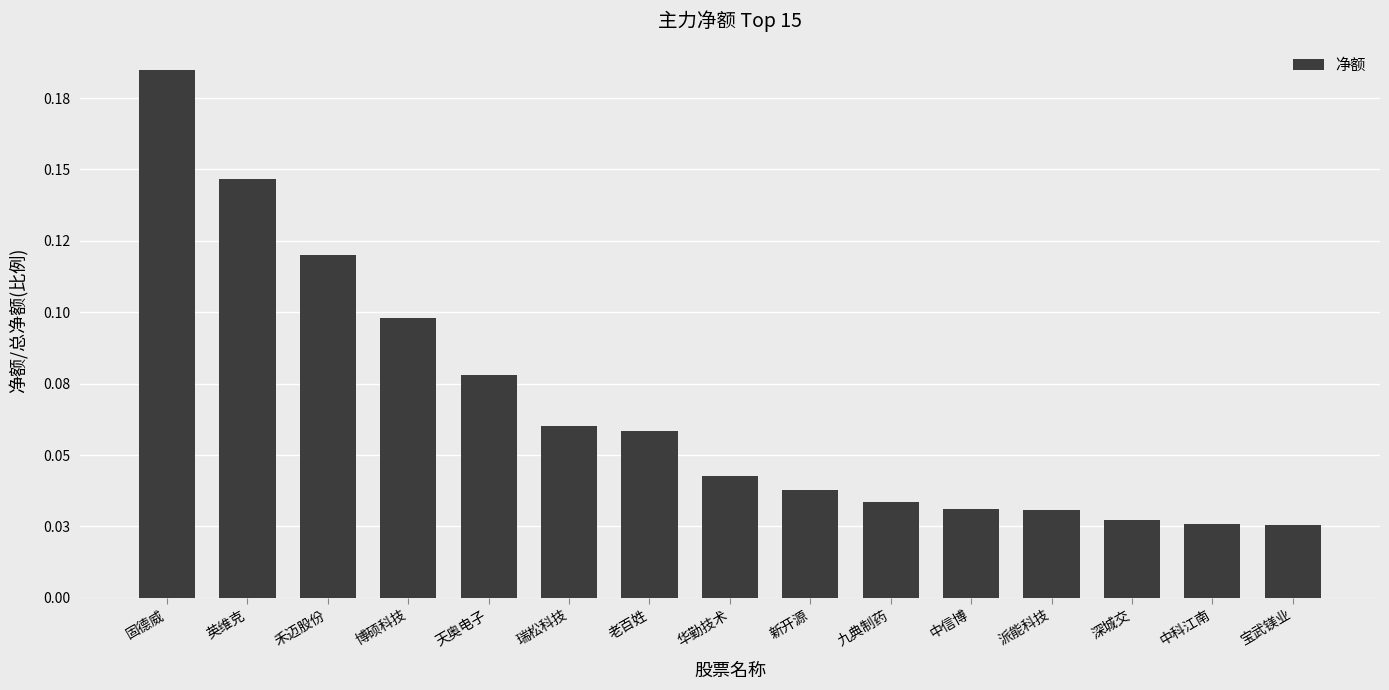

Where is the data nearest to the value 0?

宝武镁业